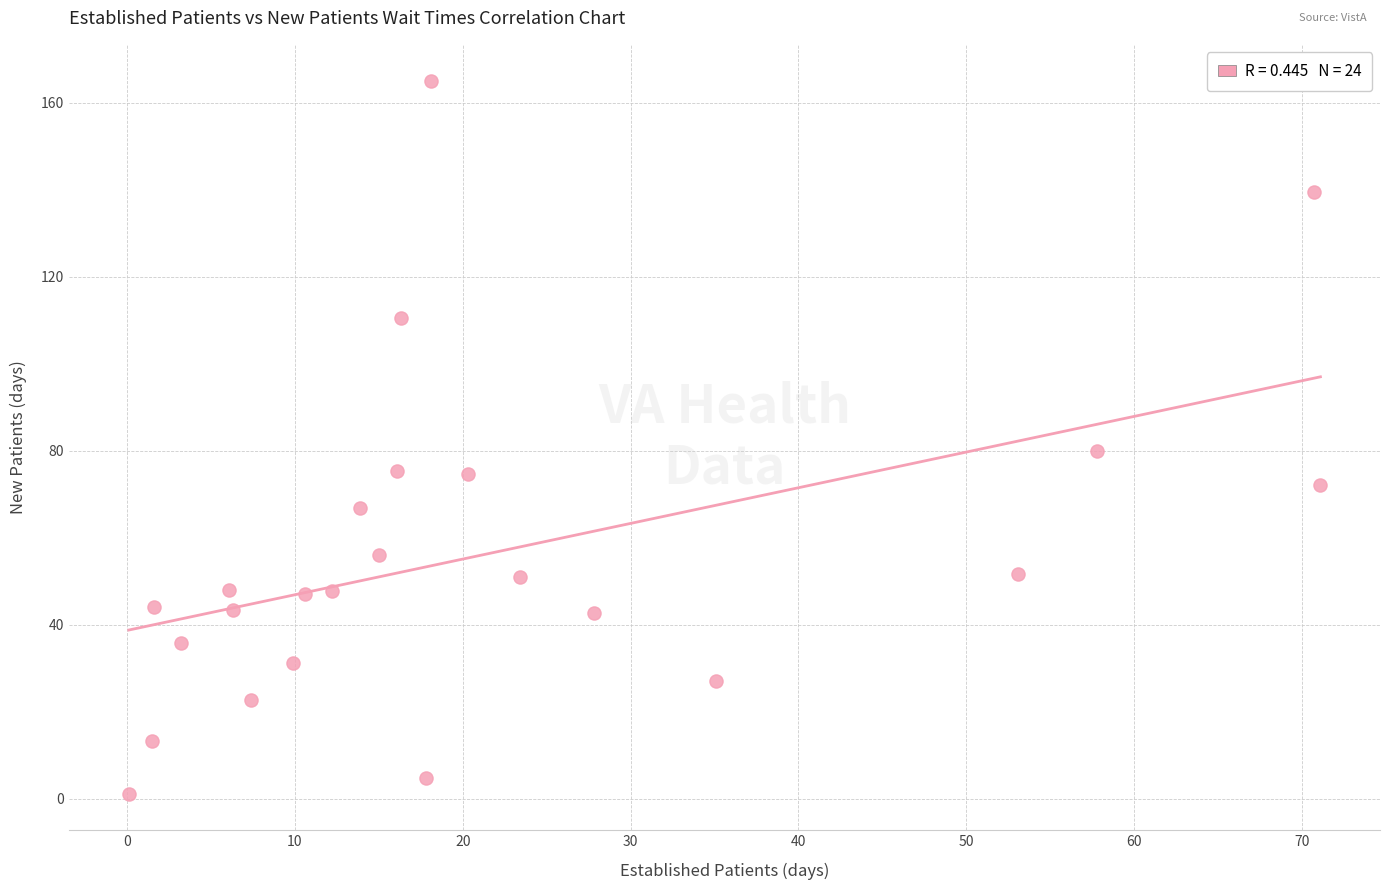

What Y value in the scatter plot is closest to 83?

80.0